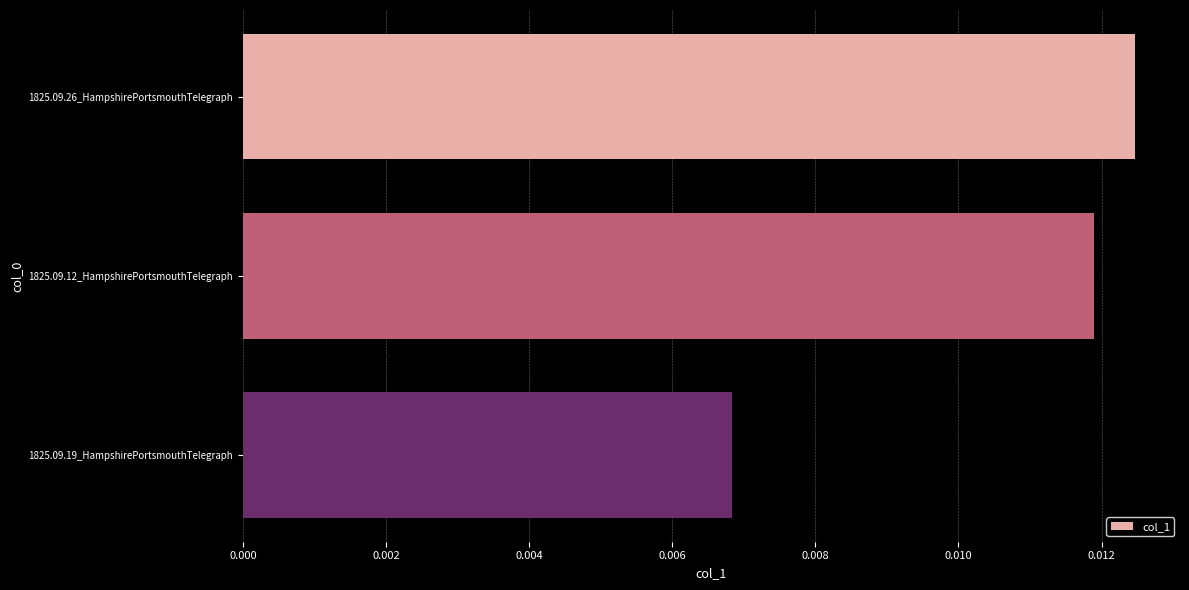

How many bars are there in total?

3